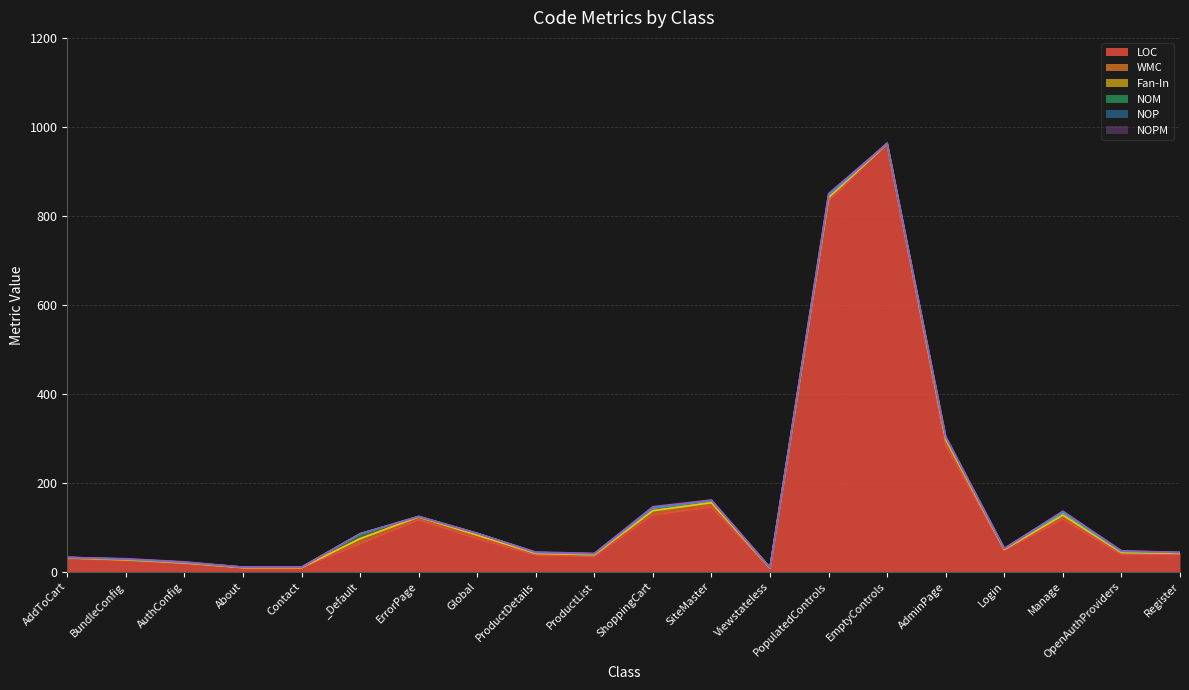

How many Fan-In values are between 0 and 1?

20